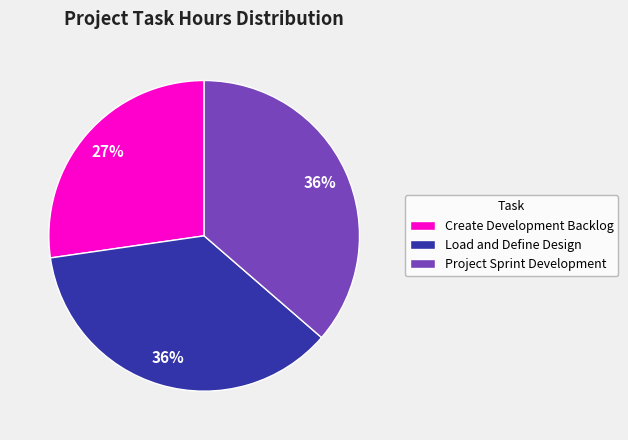

To the nearest percent, what is the average slice percentage?

33%